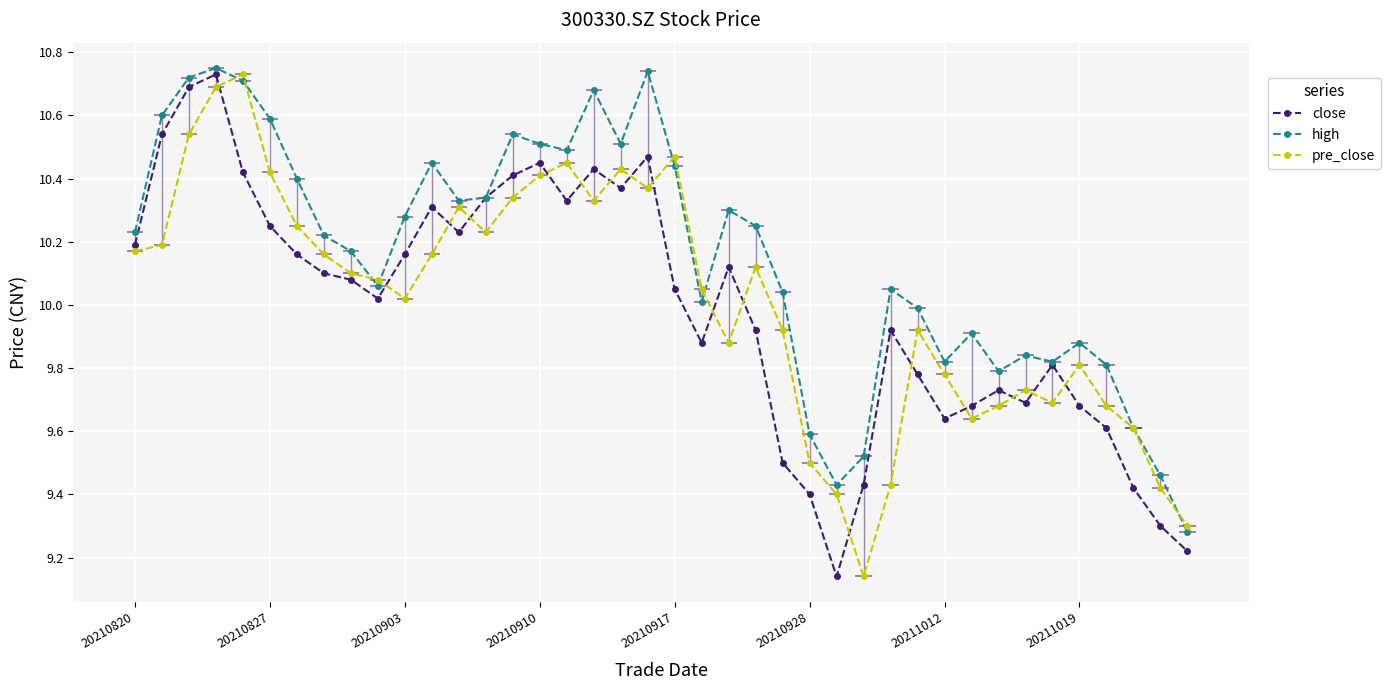

True or false: close and high cross at least once.

False